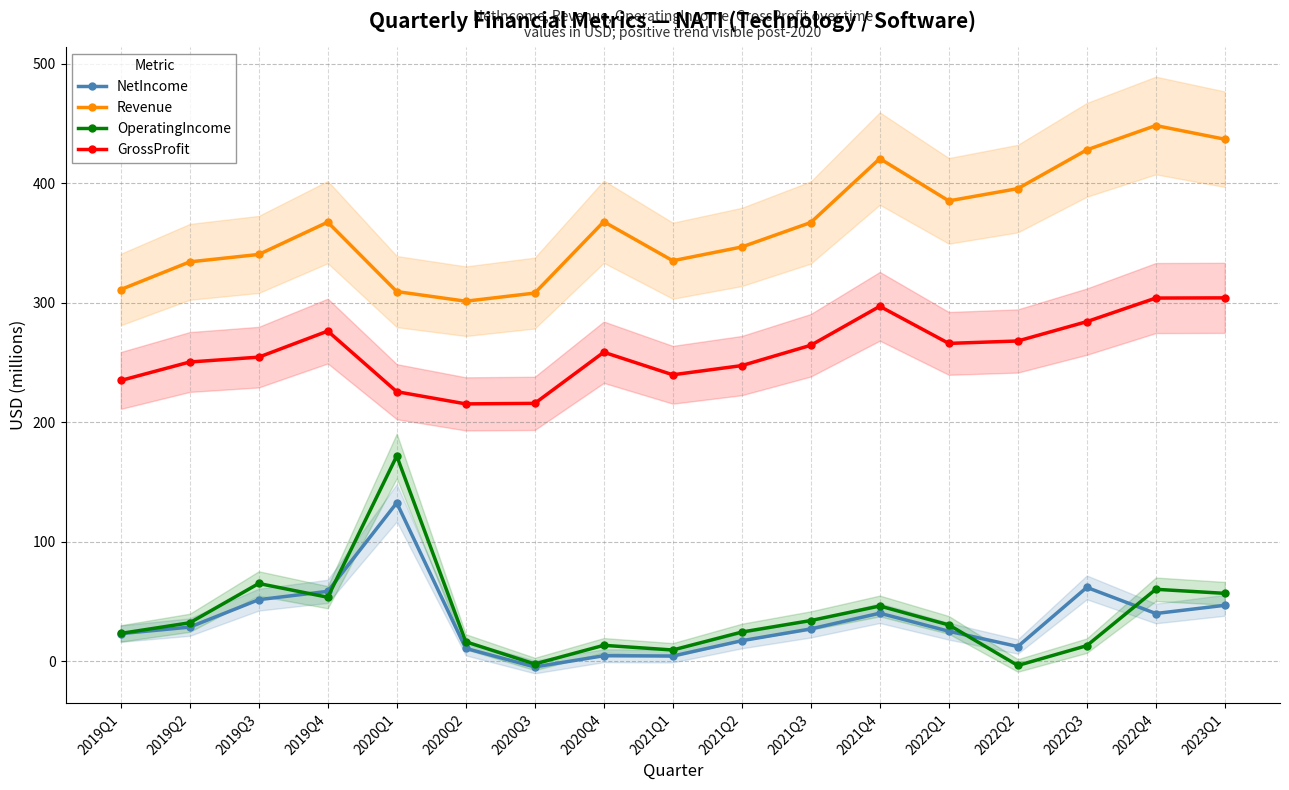

Which label corresponds to the largest value in the chart?

2022Q4